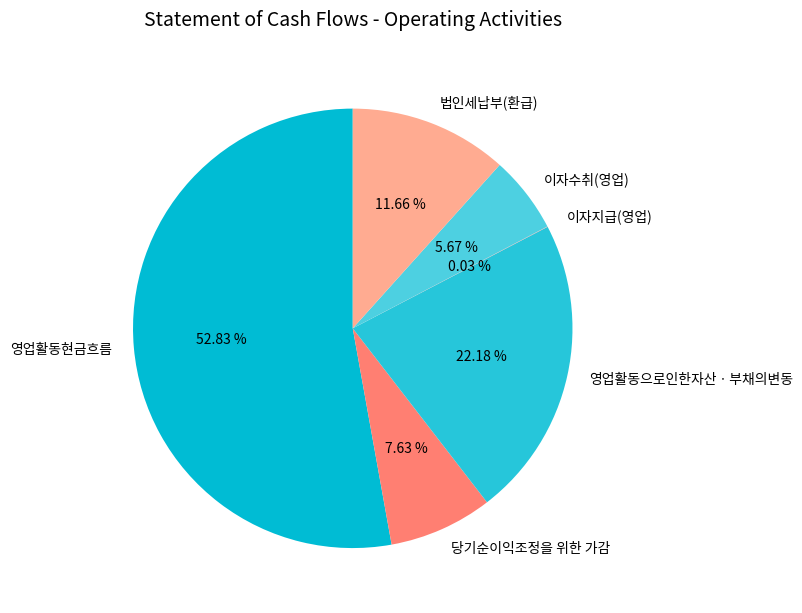

Is there any slice that represents more than half of the pie?

Yes